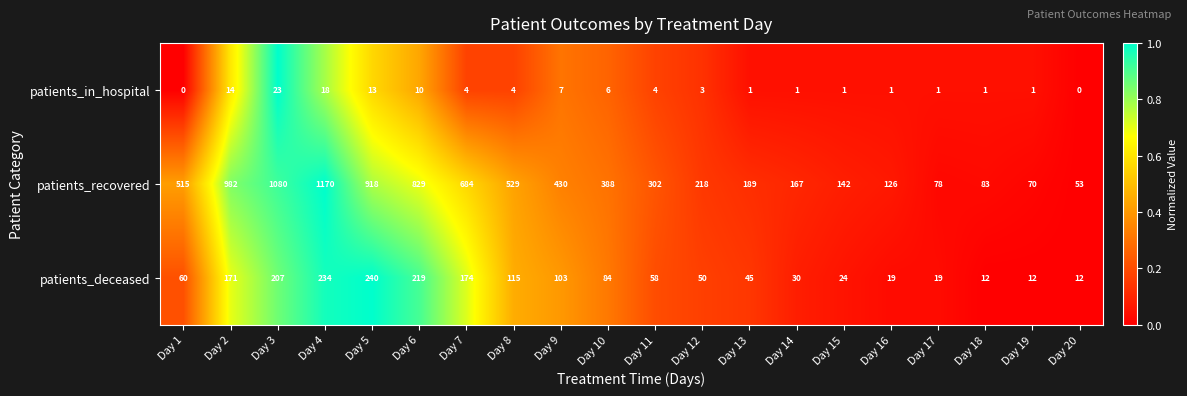

Which series has the largest total across all categories?

patients_recovered